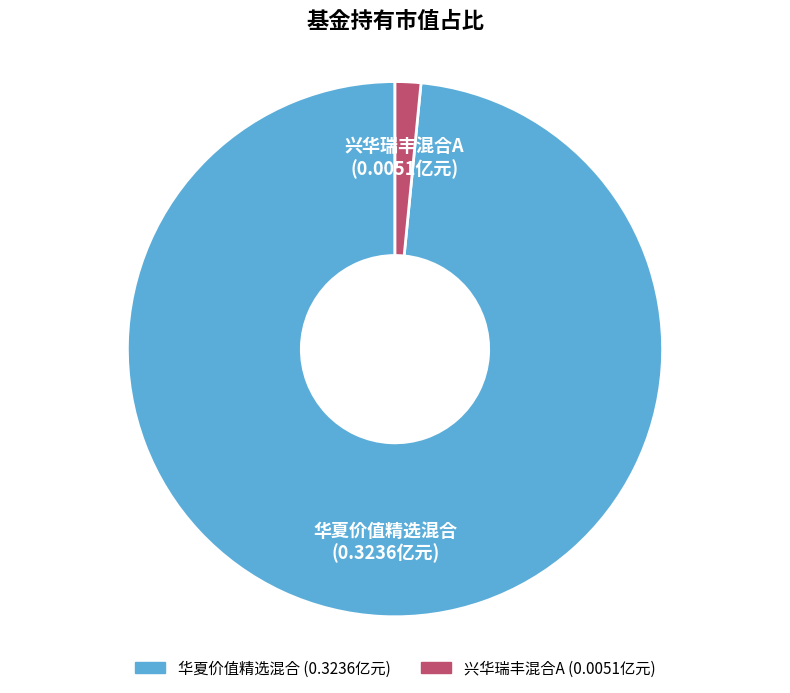

Between 华夏价值精选混合 and 兴华瑞丰混合A, which is larger?

华夏价值精选混合